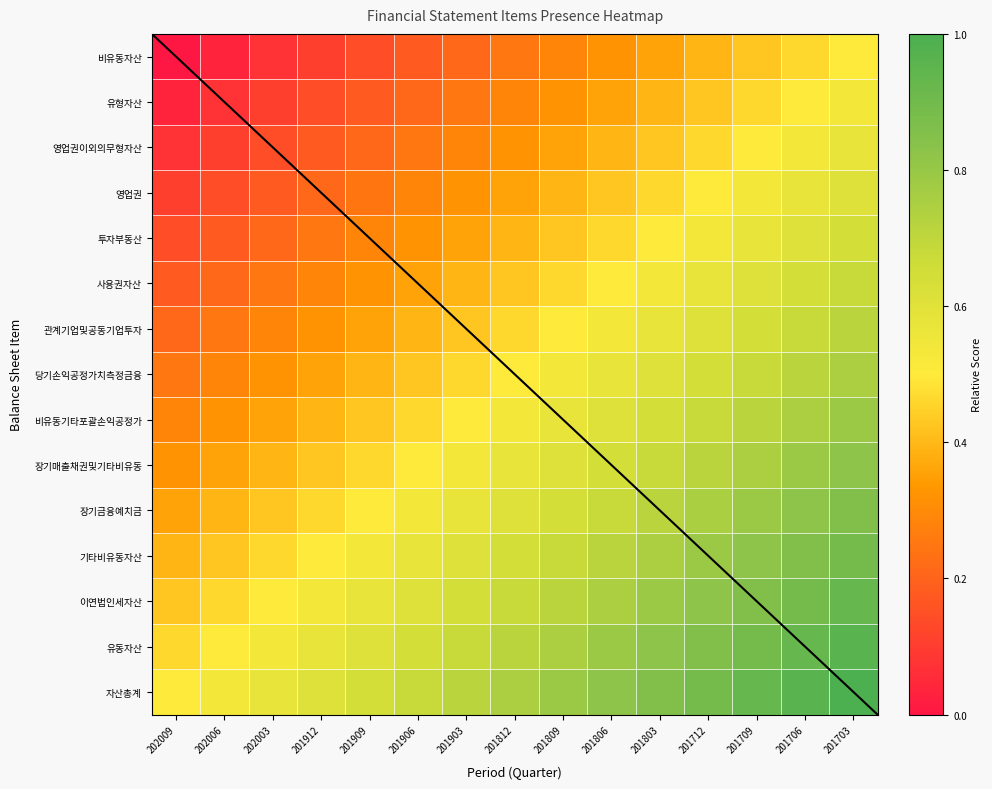

The value of 자산총계 at 202006 is 0.5. True or false?

True